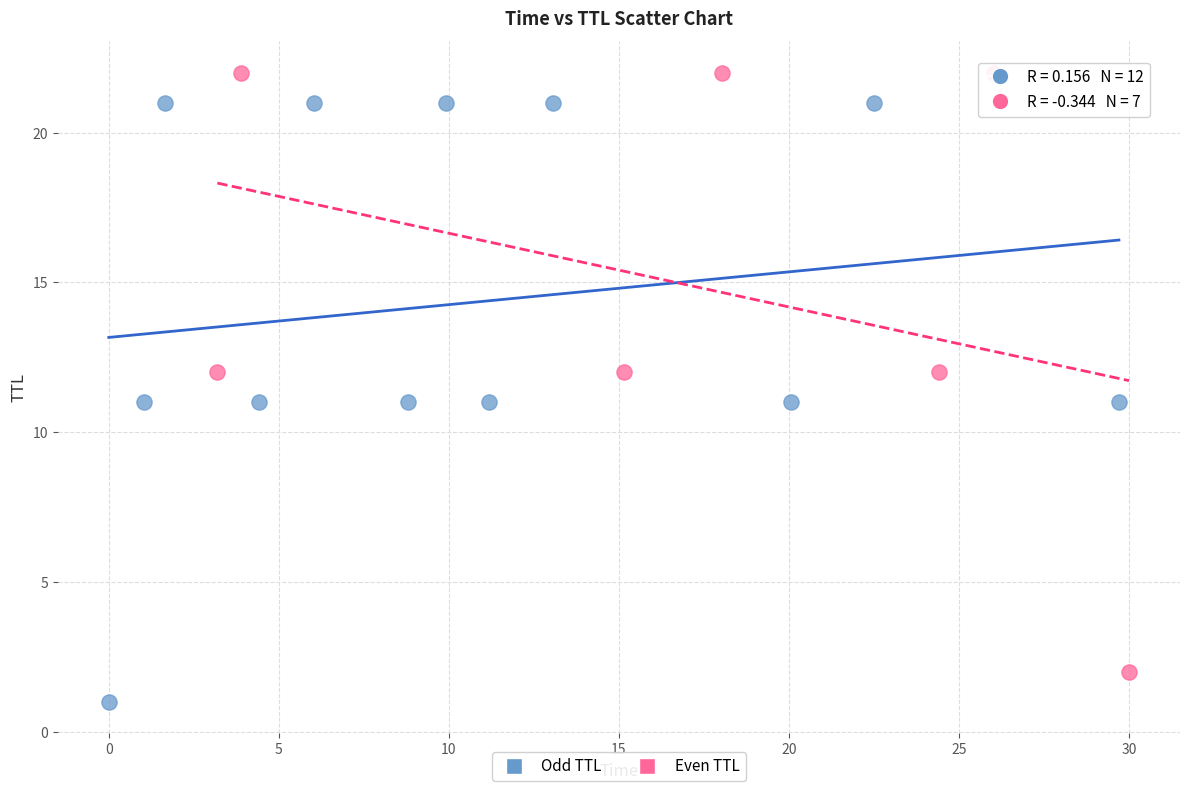

Which series reaches the maximum Y coordinate?

Even TTL